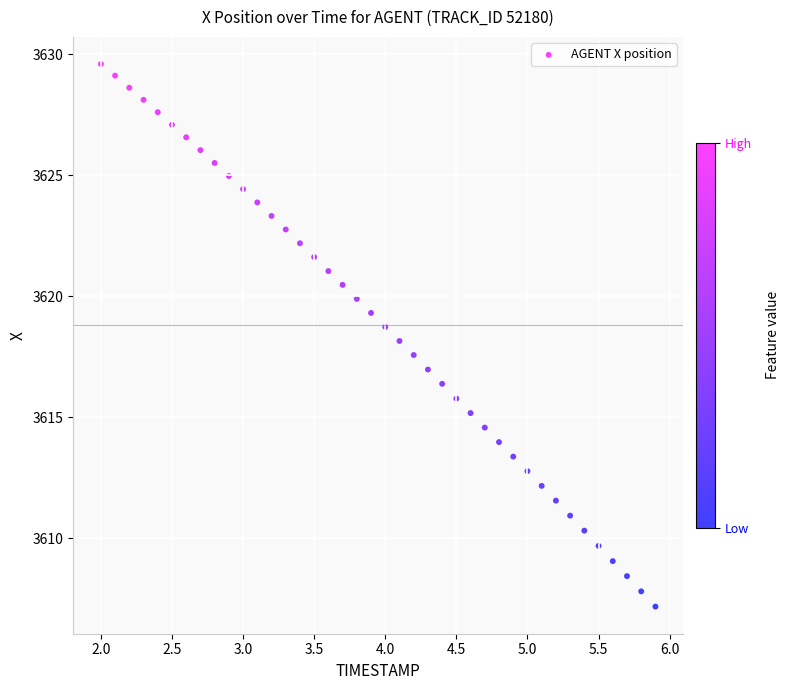

What is the range of X values (max minus min)?

3.9